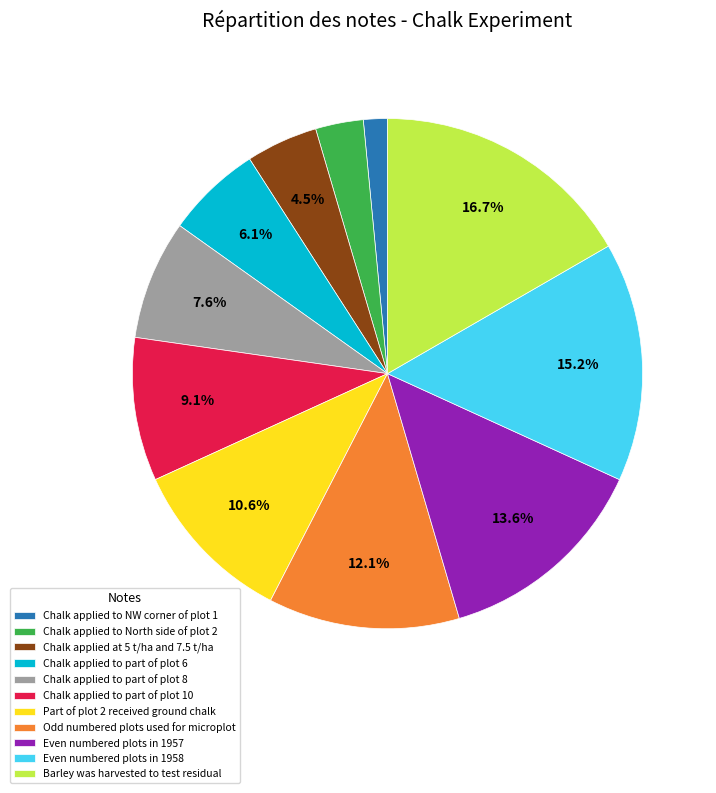

How many segments does this pie chart have?

11